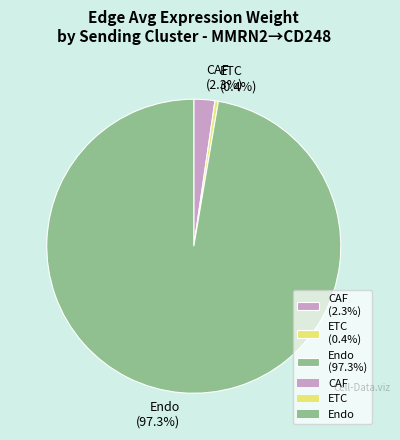

What percentage is the CAF slice, to the nearest percent?

2%